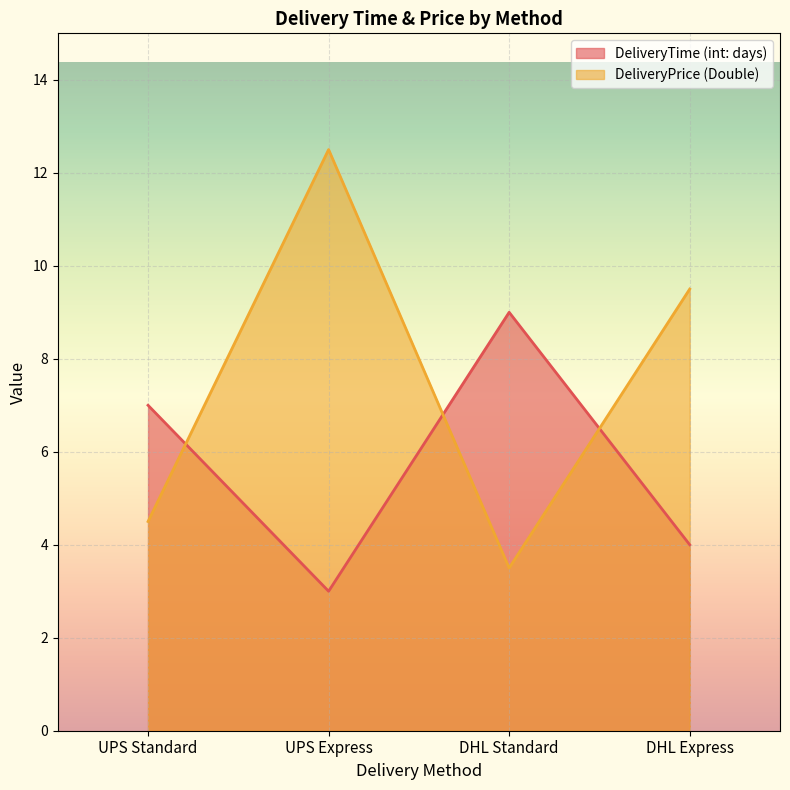

What is the label of the 4th point from the left?

DHL Express